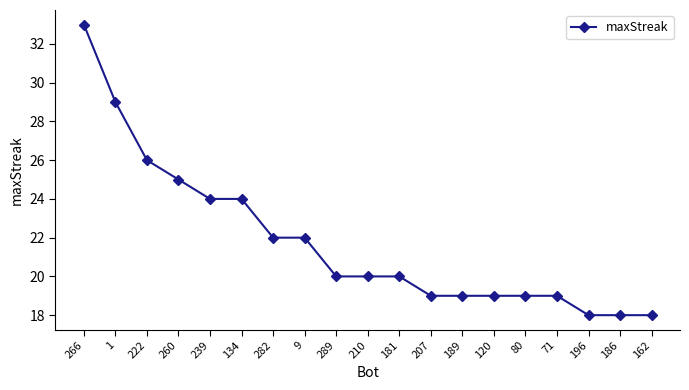

What is the ratio of the value at 1 to the value at 162?

1.6